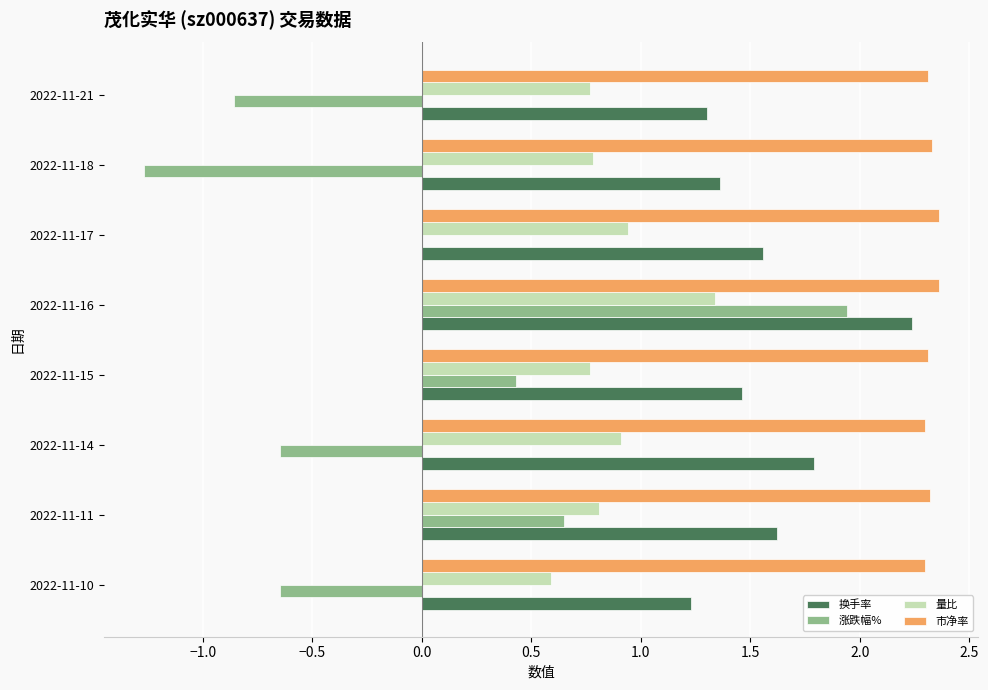

What is the average value of the 市净率 series?

2.3